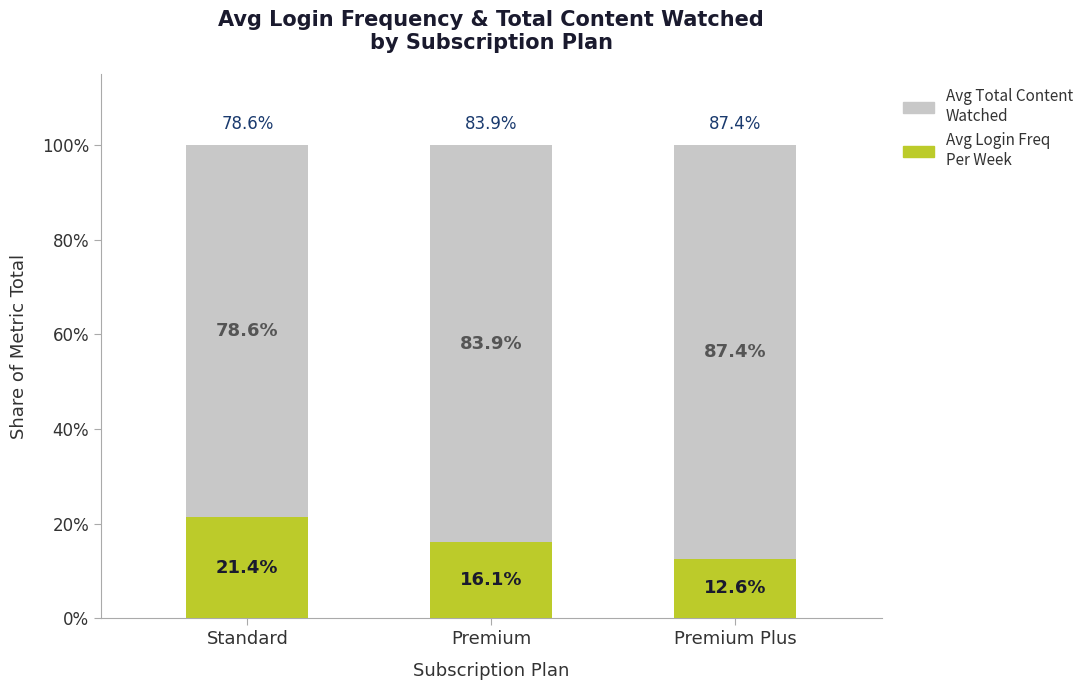

The value of Avg Login Freq Per Week at Standard is 28.1. True or false?

False